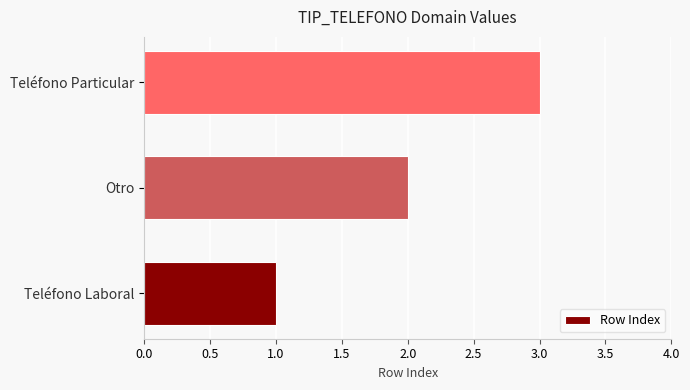

How many bars are there in total?

3